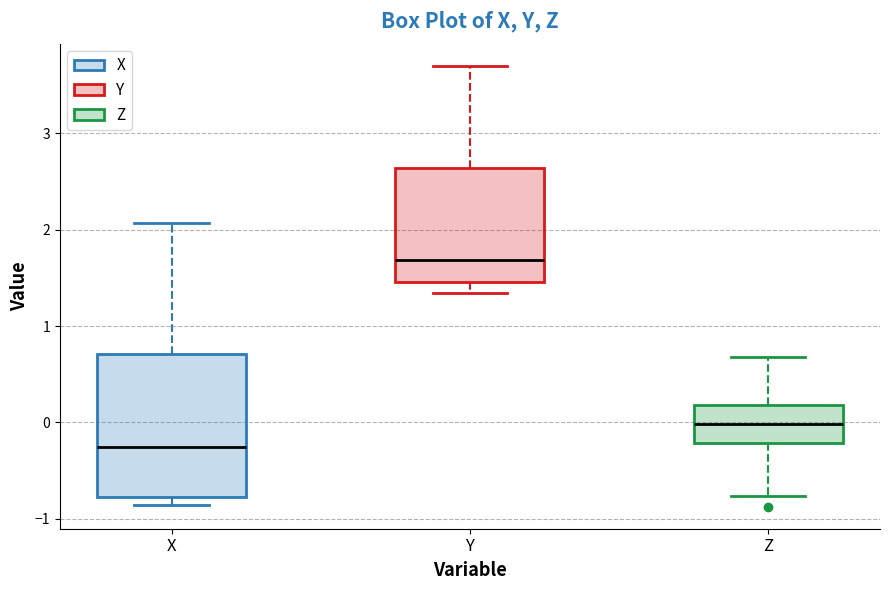

Comparing the boxes themselves (not the whiskers), which one is the tallest?

X